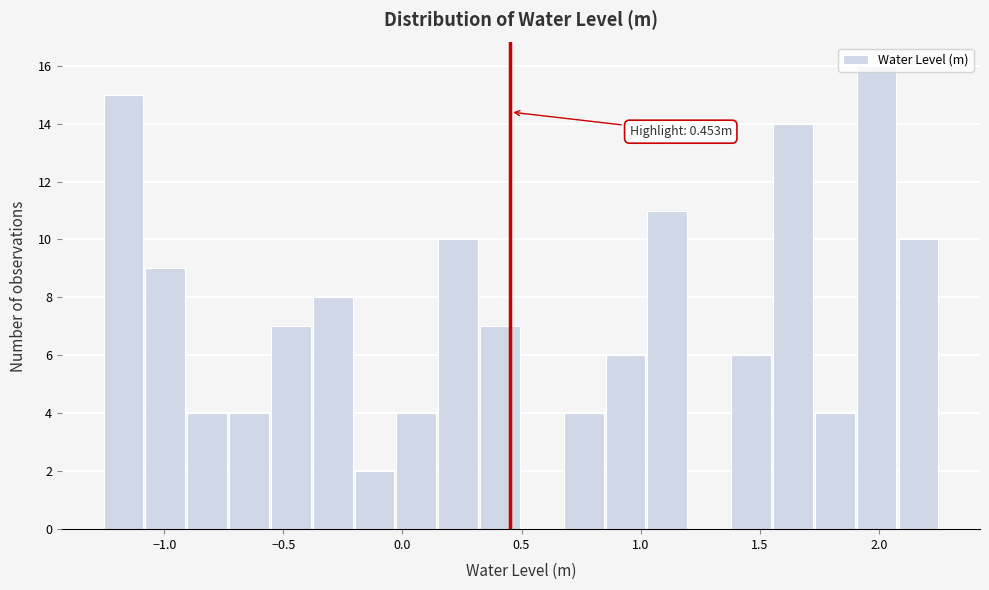

Read against the x-axis, roughly where is the centre of the tallest bar?

2.00